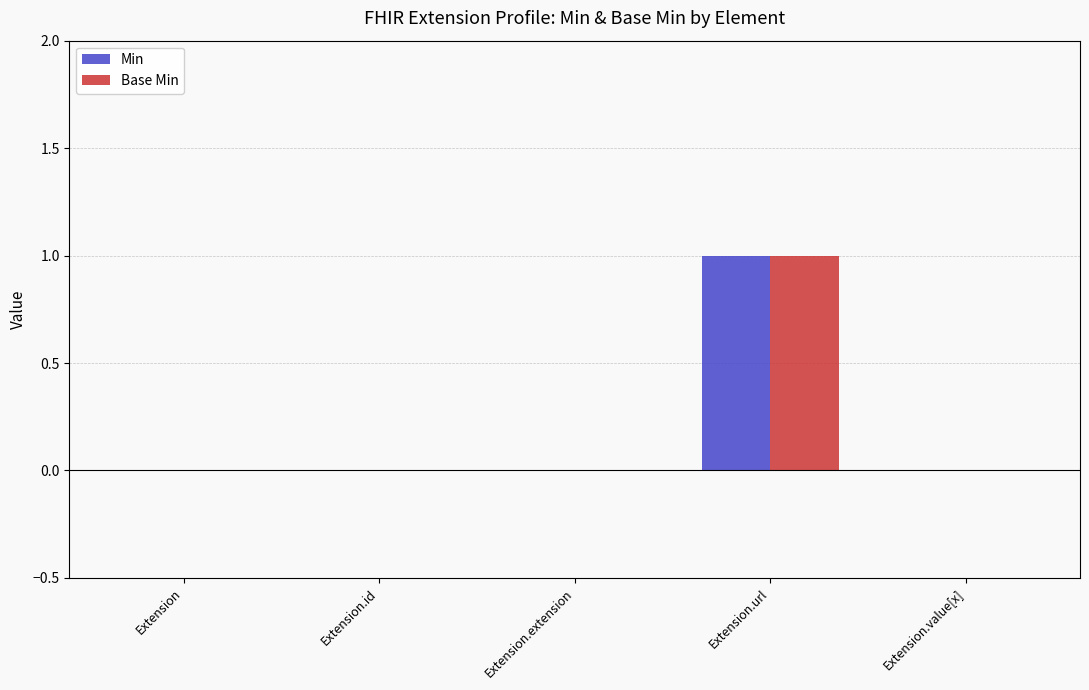

Which label corresponds to the largest value in the chart?

Extension.url